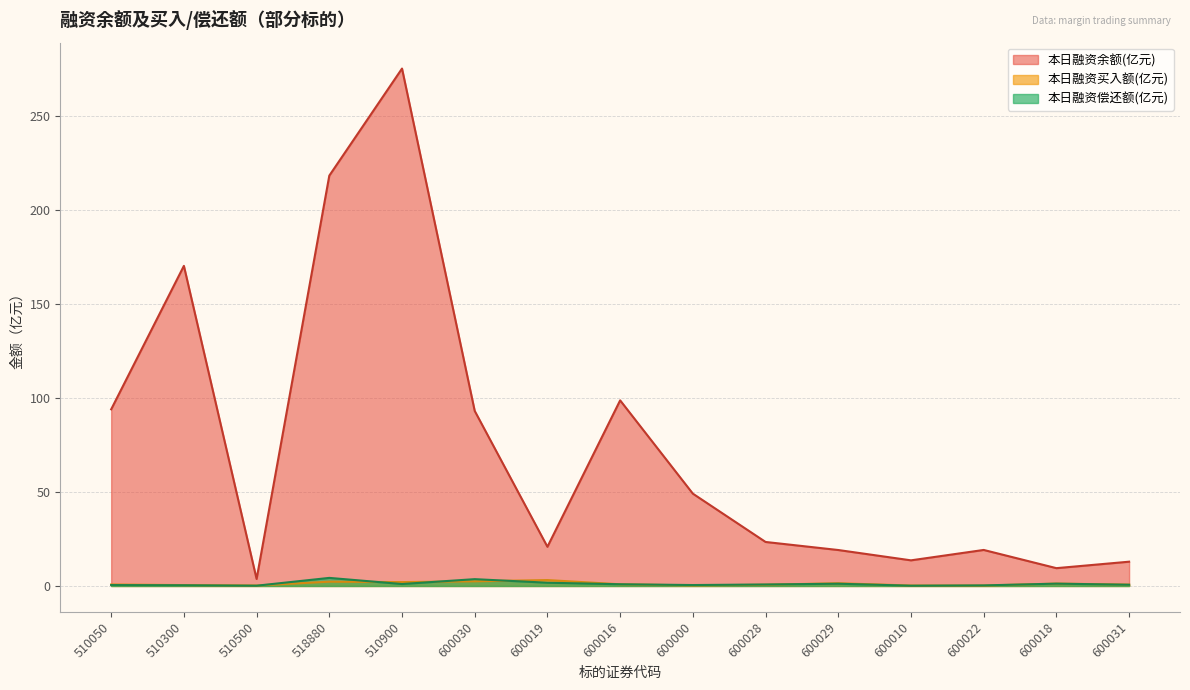

What is the maximum value for 本日融资买入额(元)?

3.1